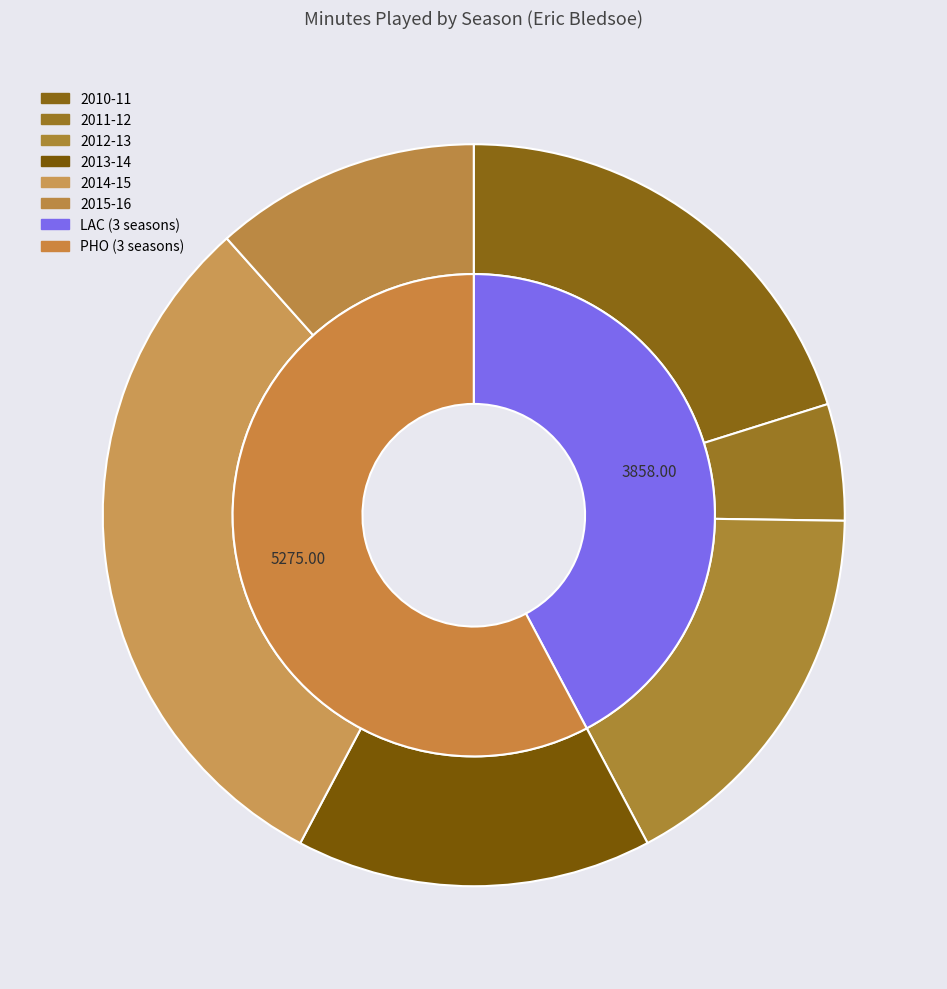

The 2011-12 slice represents 5% of the pie. True or false?

True